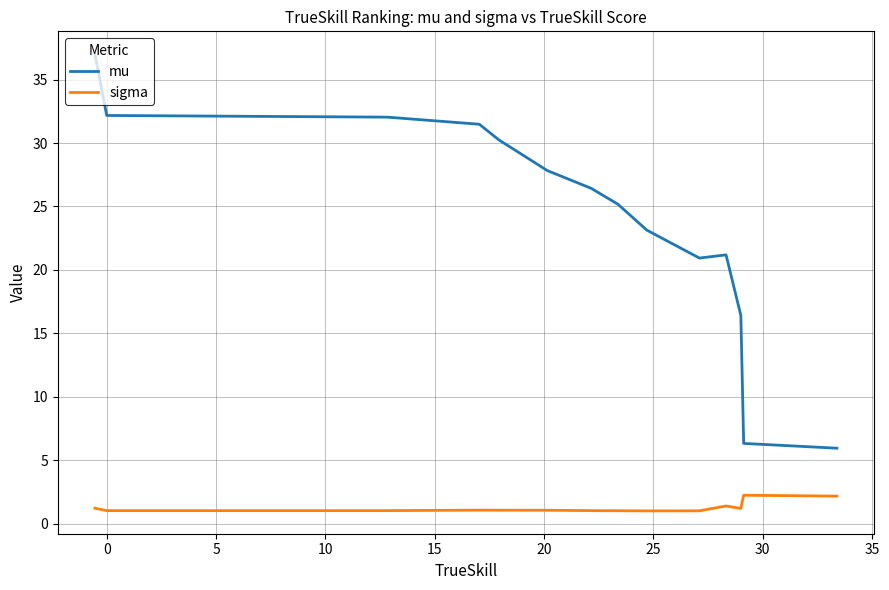

What is the maximum value for sigma?

2.2